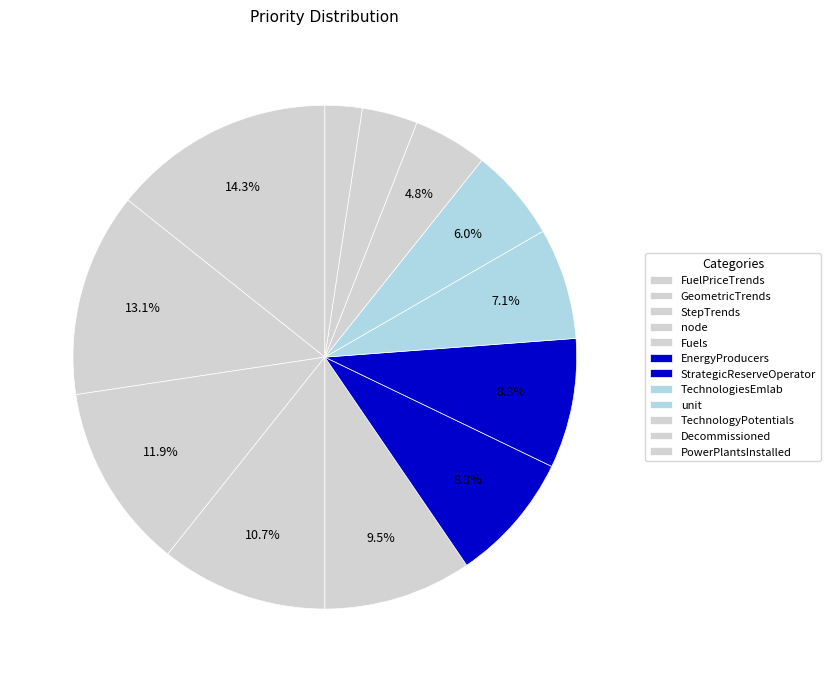

To the nearest percent, what is the combined percentage of StrategicReserveOperator and node?

19%